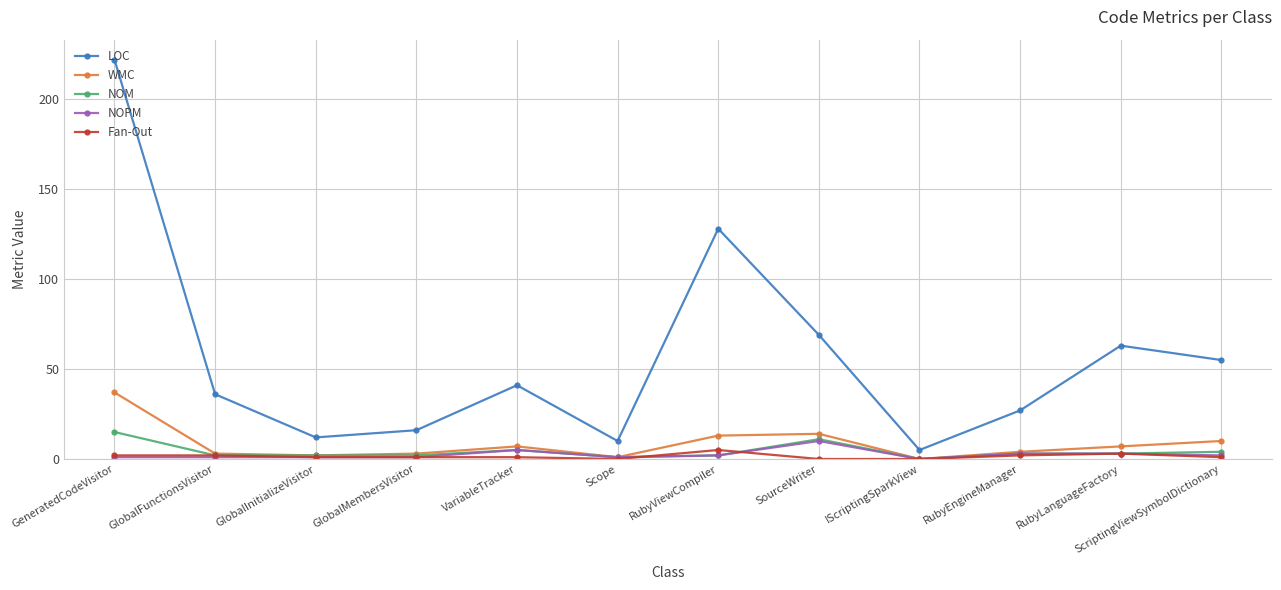

List the series in order of their peak value, highest first.

LOC, WMC, NOM, NOPM, Fan-Out